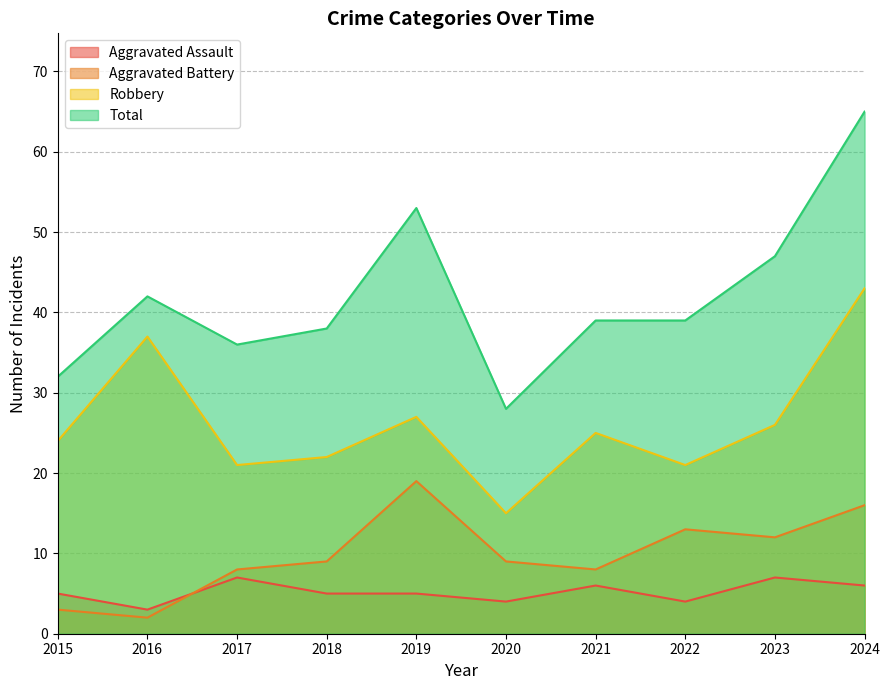

In Aggravated Battery, how many points are lower than both neighbors (excluding endpoints)?

3